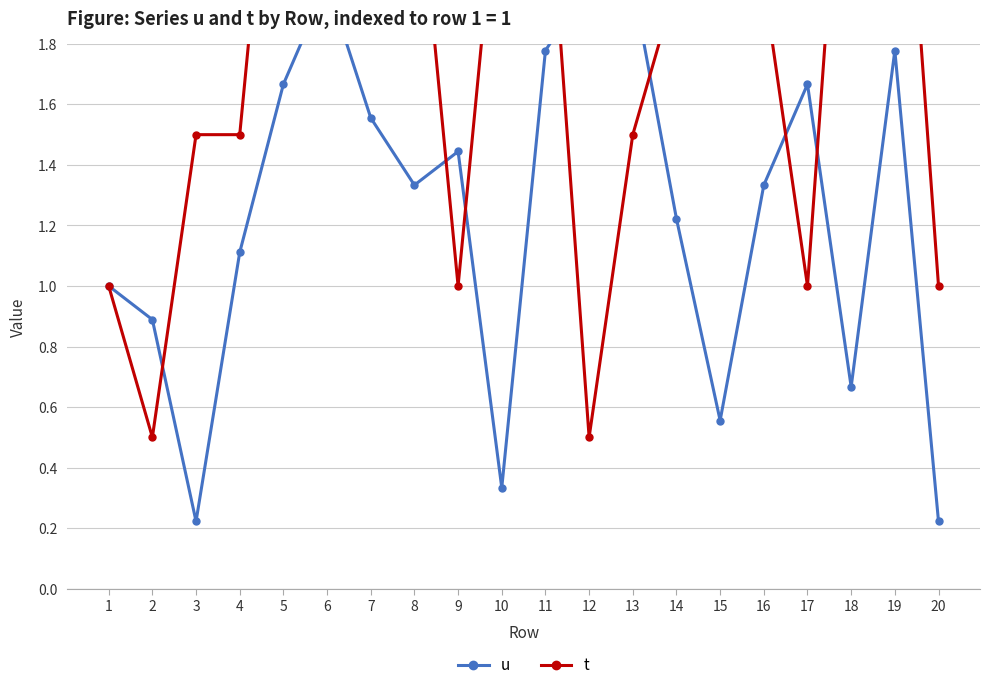

How many distinct data groups are displayed?

2